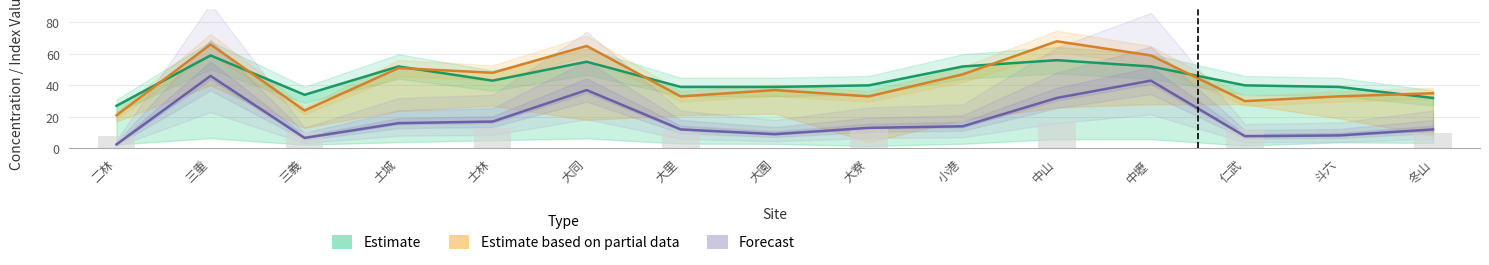

Reading left to right, what are all the values shown in this chart?

Estimate: 二林=27.0	三重=59.0	三義=34.0	土城=52.0	士林=43.0	大同=55.0	大里=39.0	大園=39.0	大寮=40.0	小港=52.0	中山=56.0	中壢=52.0	仁武=40.0	斗六=39.0	冬山=32.0
Estimate based on partial data: 二林=21.0	三重=66.0	三義=24.0	土城=51.0	士林=48.0	大同=65.0	大里=33.0	大園=37.0	大寮=33.0	小港=47.0	中山=68.0	中壢=59.0	仁武=30.0	斗六=33.0	冬山=35.0
Forecast: 二林=2.5	三重=46.0	三義=6.6	土城=16.0	士林=17.0	大同=37.0	大里=12.0	大園=9.0	大寮=13.0	小港=14.0	中山=32.0	中壢=43.0	仁武=7.7	斗六=8.2	冬山=12.0